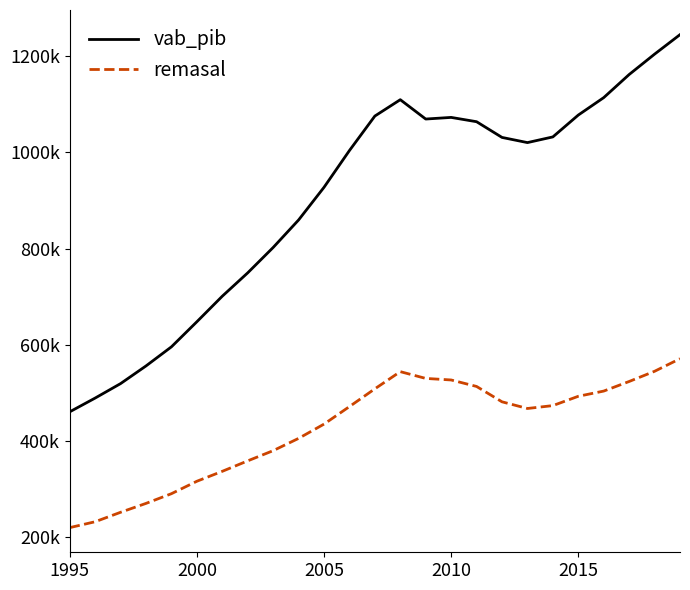

At how many categories does at least one series exceed 748041?

18